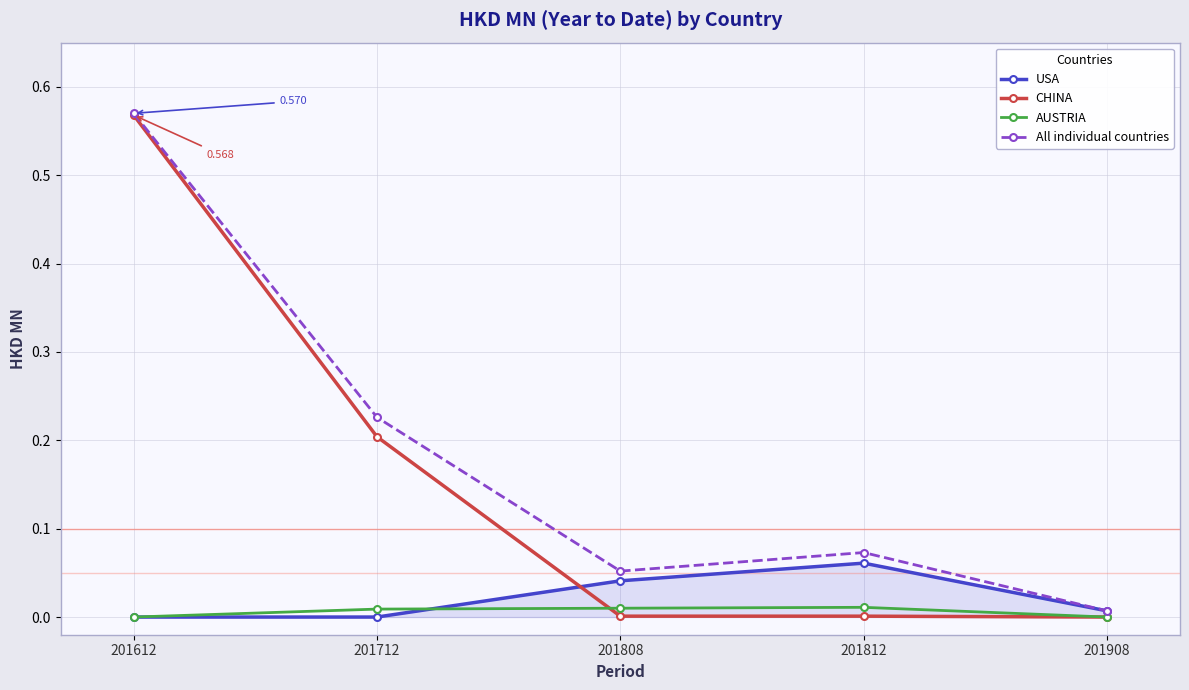

How many times do CHINA and USA cross each other?

1